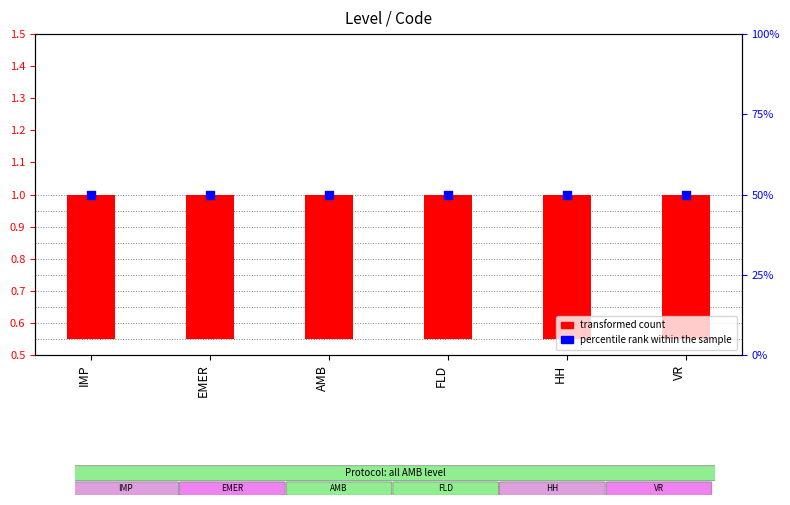

Which series reaches the maximum Y coordinate?

percentile rank within the sample